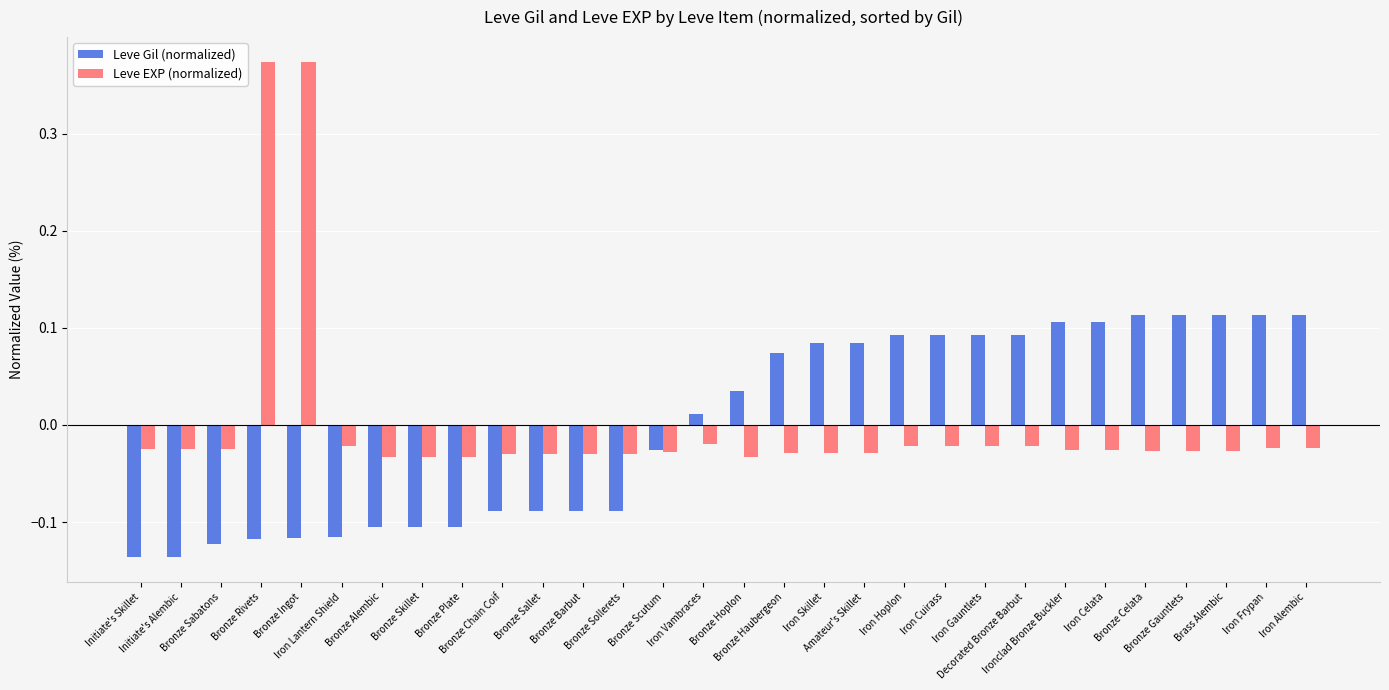

List the series in order of their peak value, highest first.

Leve EXP (normalized), Leve Gil (normalized)